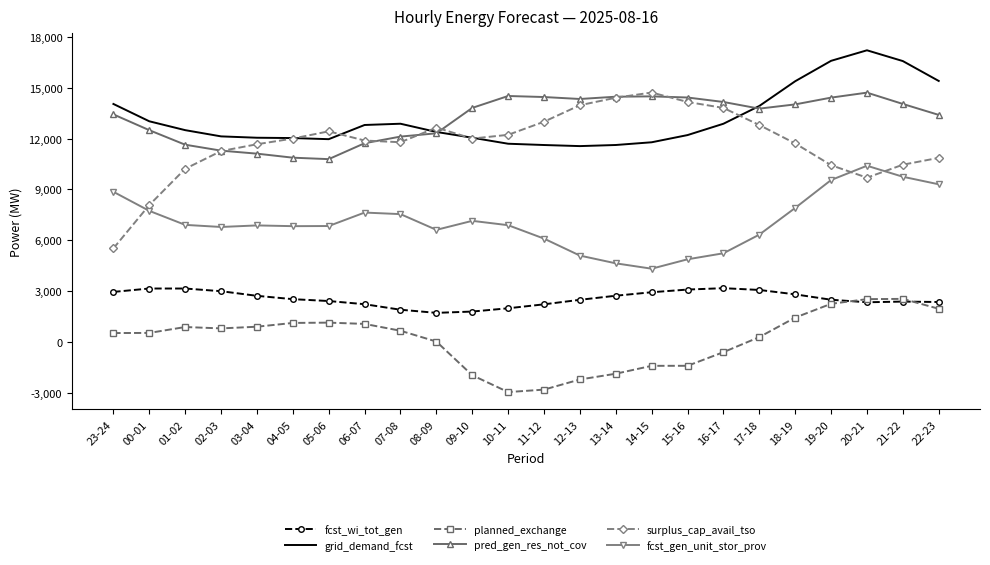

True or false: grid_demand_fcst has more than 1 points higher than both neighbors.

True